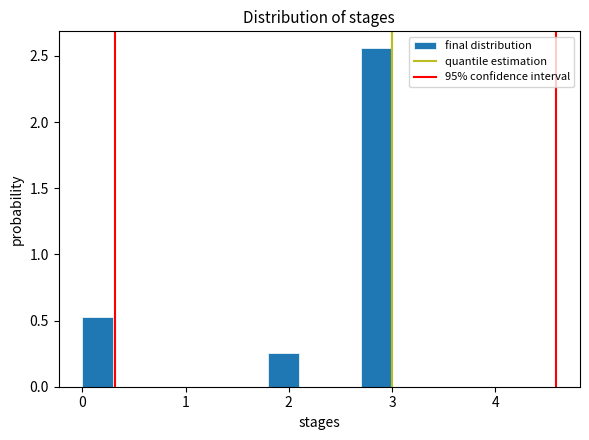

Around what value on the x-axis is the tallest bar? Give the approximate position of its centre, as read against the axis.

2.9